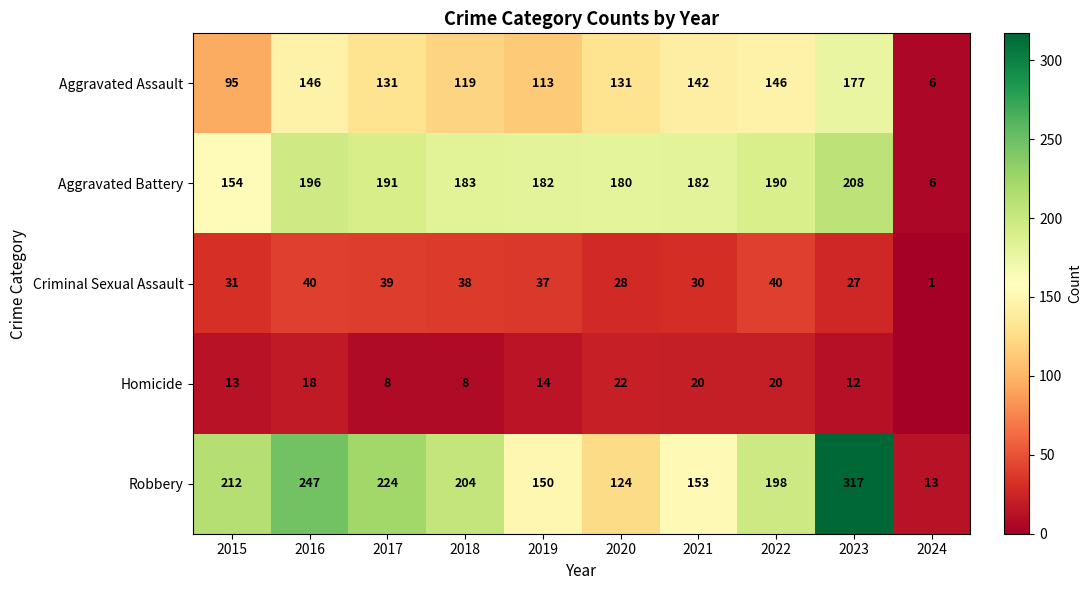

What is the sum of the Aggravated Battery values at 2018 and 2019?

365